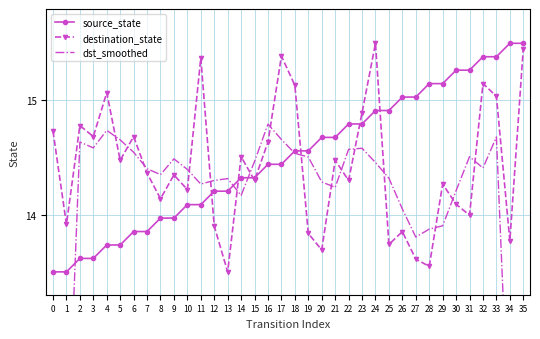

How many lines are shown in the chart?

3